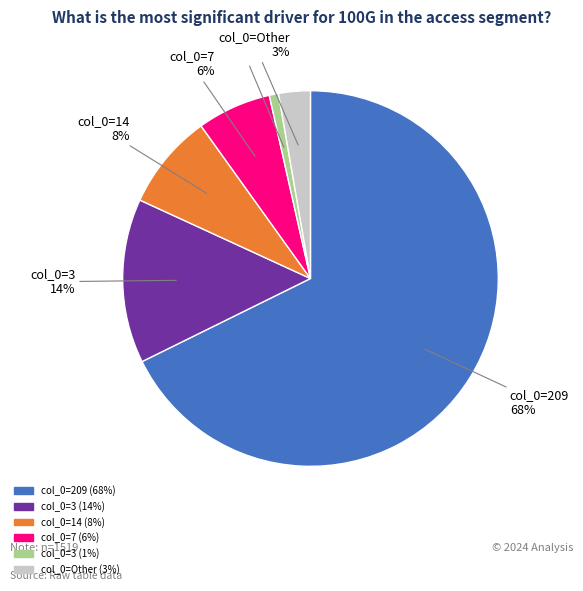

To the nearest percent, what is the average slice percentage?

17%